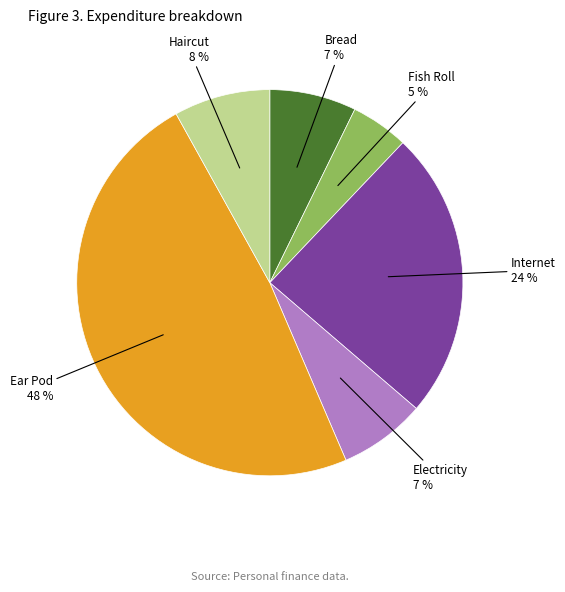

Is there a majority slice in this chart?

No